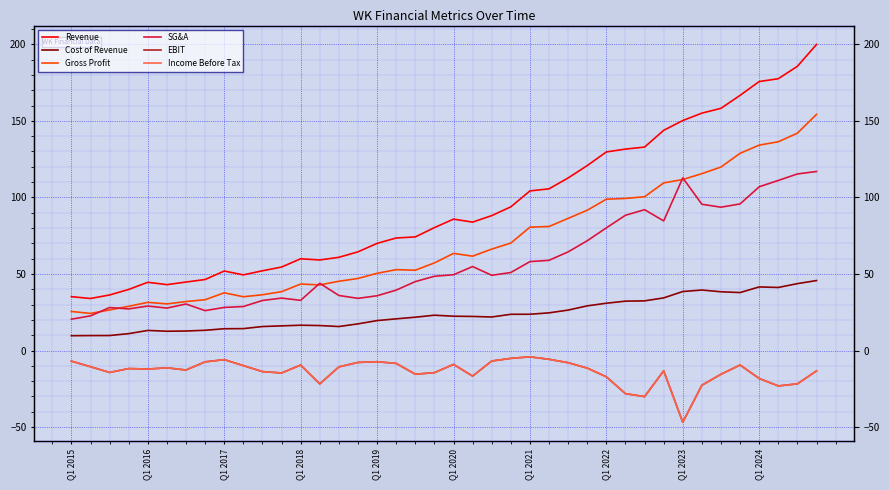

What is the smallest value displayed?

-46.8